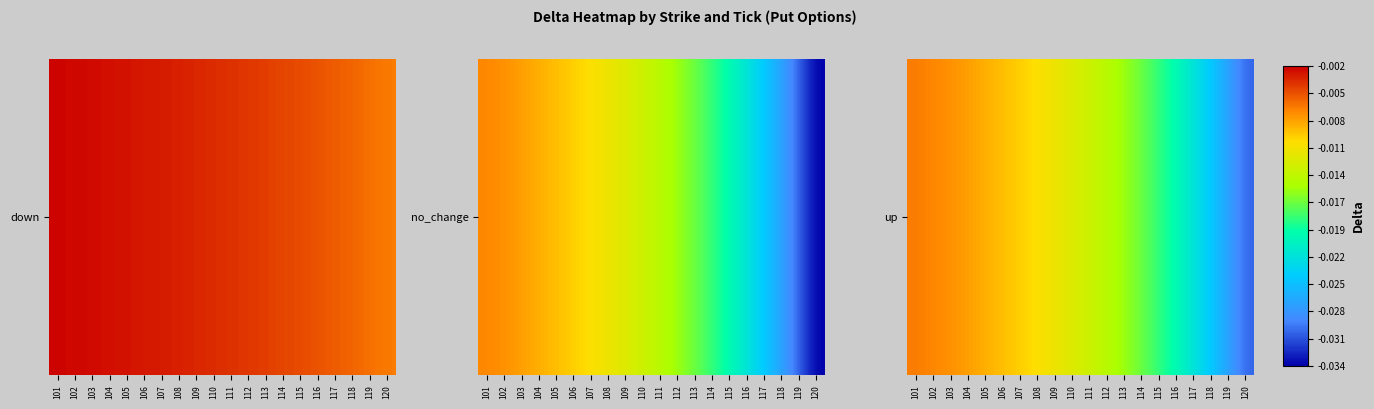

How many categories are shown in the chart?

20